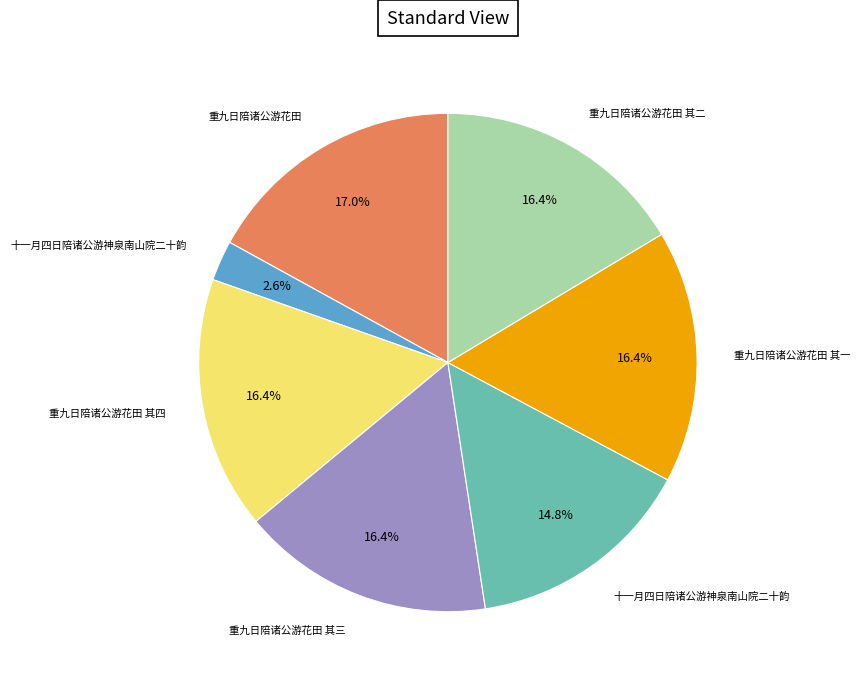

Does any single category account for the majority?

No